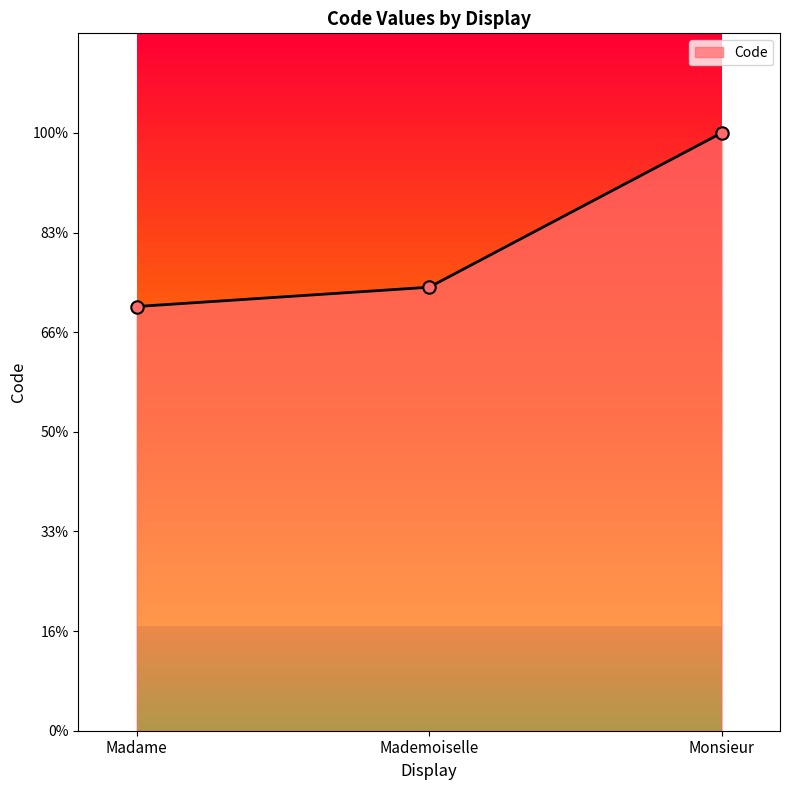

Between Madame and Monsieur, which is larger?

Monsieur